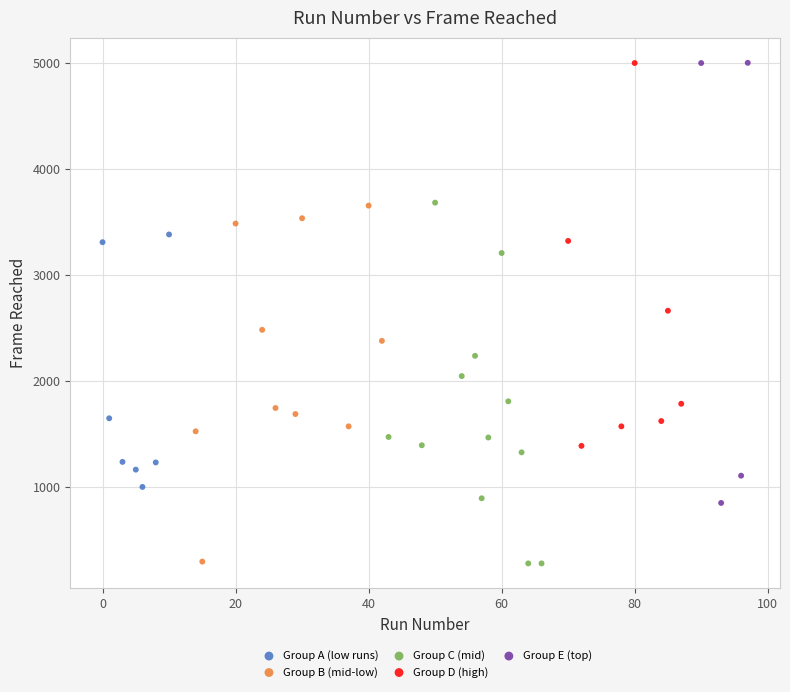

Which series has the largest Y range (max minus min)?

Group E (top)